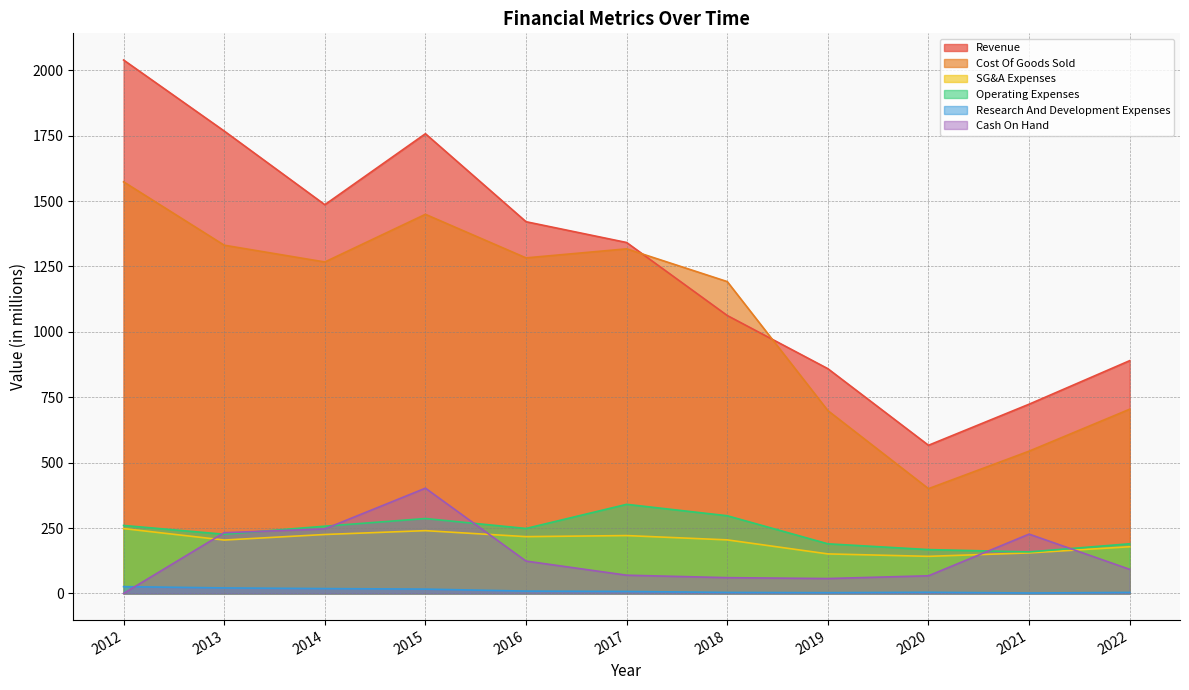

Rank the series by their maximum value, from lowest to highest.

Research And Development Expenses, SG&A Expenses, Operating Expenses, Cash On Hand, Cost Of Goods Sold, Revenue